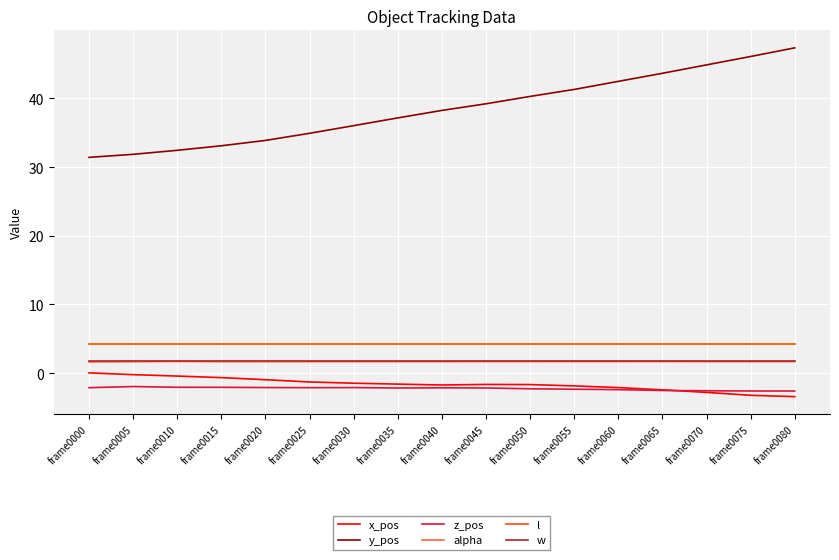

The value of y_pos at frame0080 is 47.4. True or false?

True